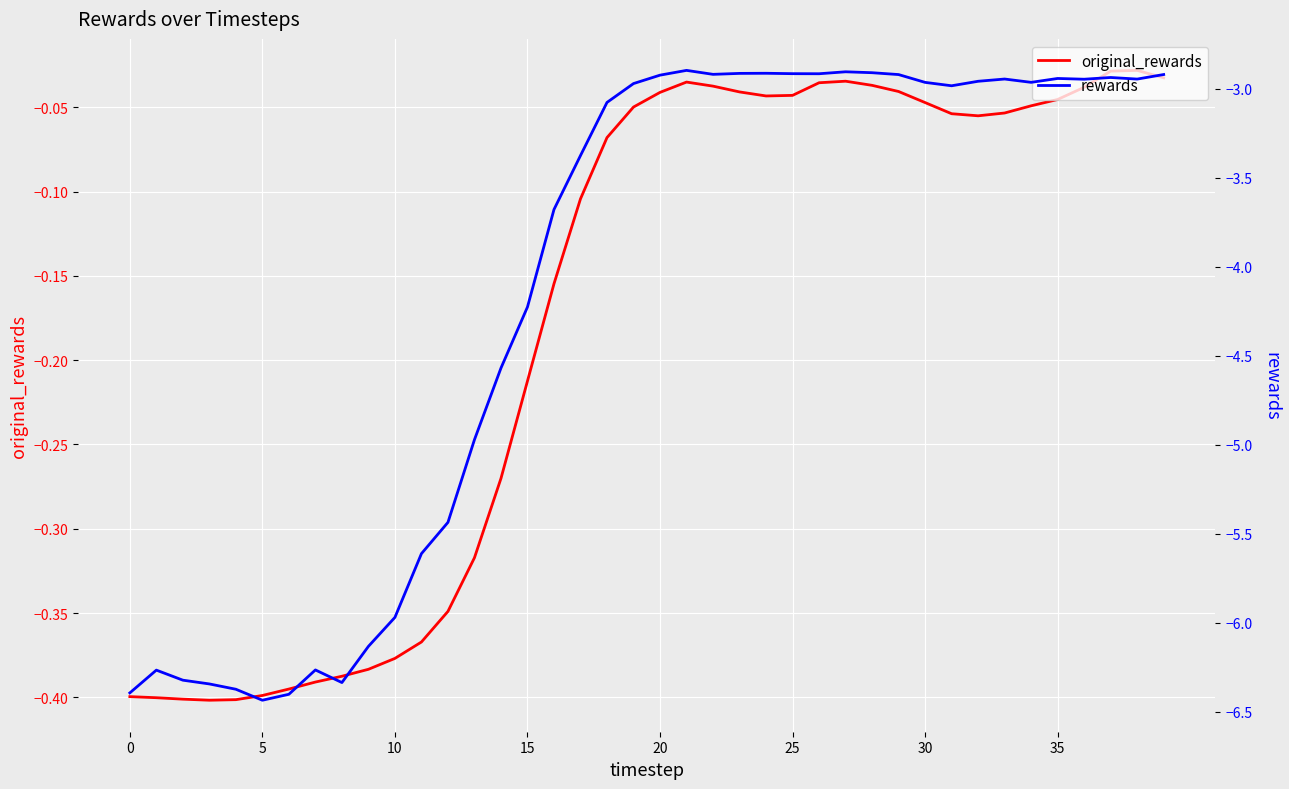

True or false: rewards and original_rewards intersect in this chart.

False